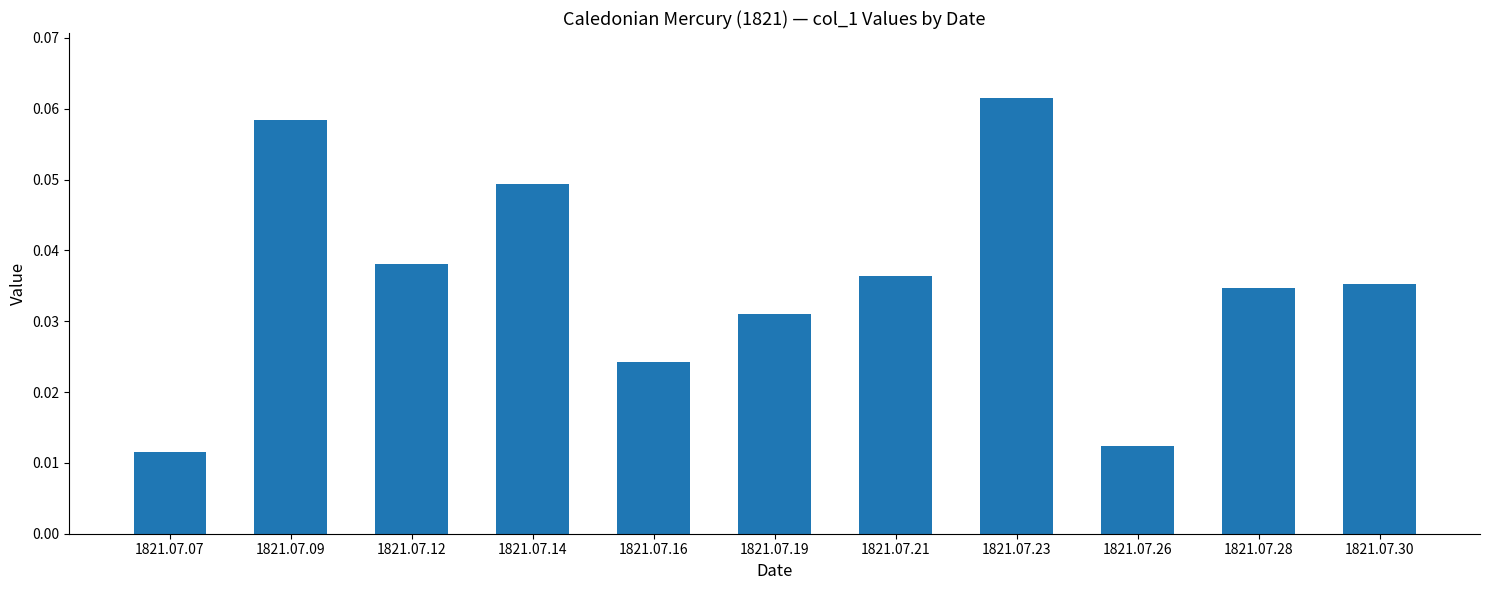

At which category does the chart reach its peak across all series?

1821.07.23